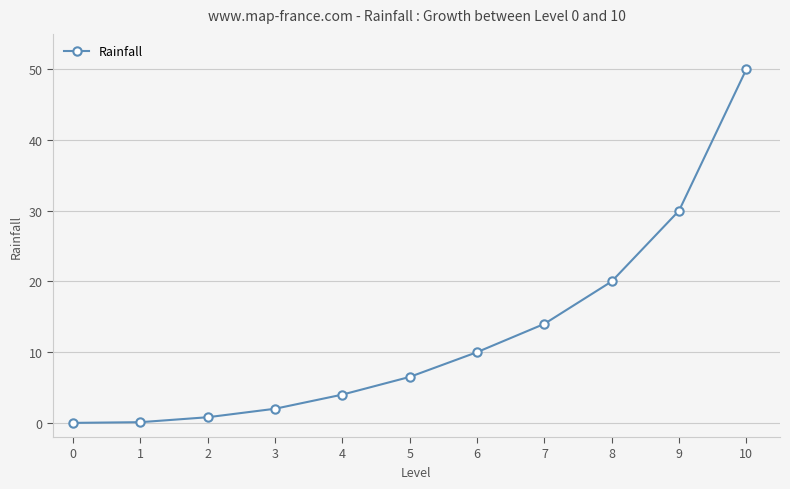

What is the difference between the maximum and minimum values?

50.0